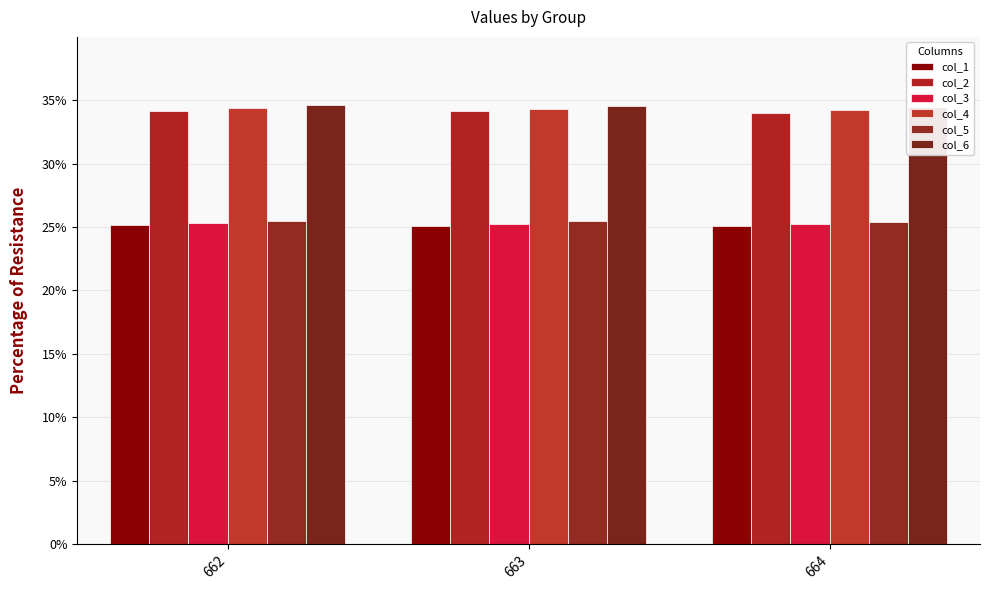

How many data points does each series have?

3